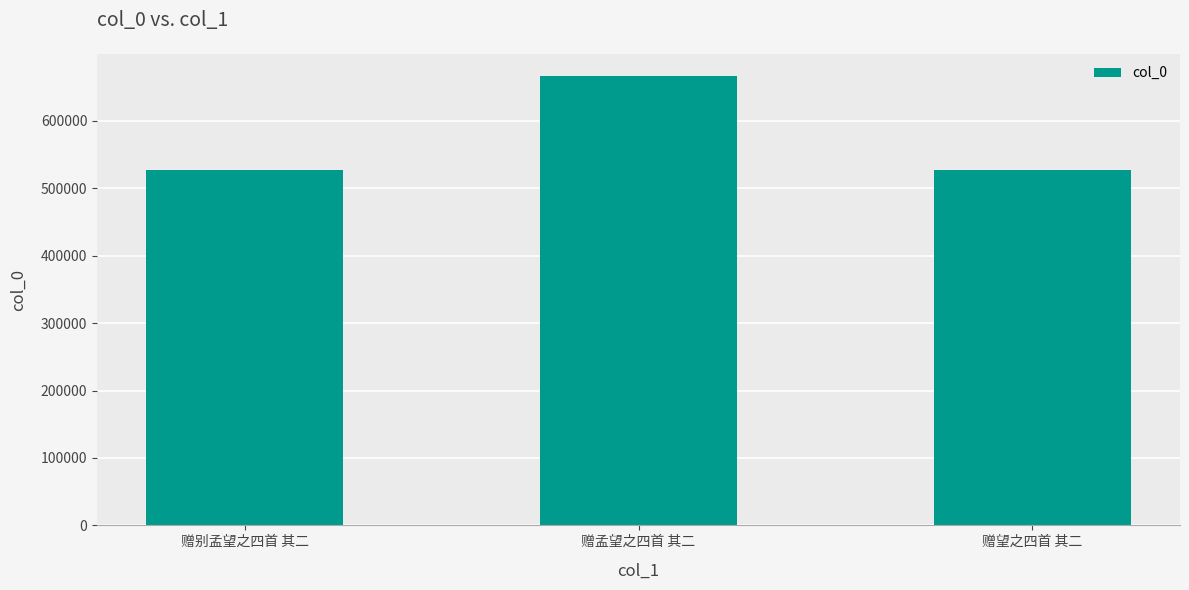

Where is the data nearest to the value 596930?

赠望之四首 其二